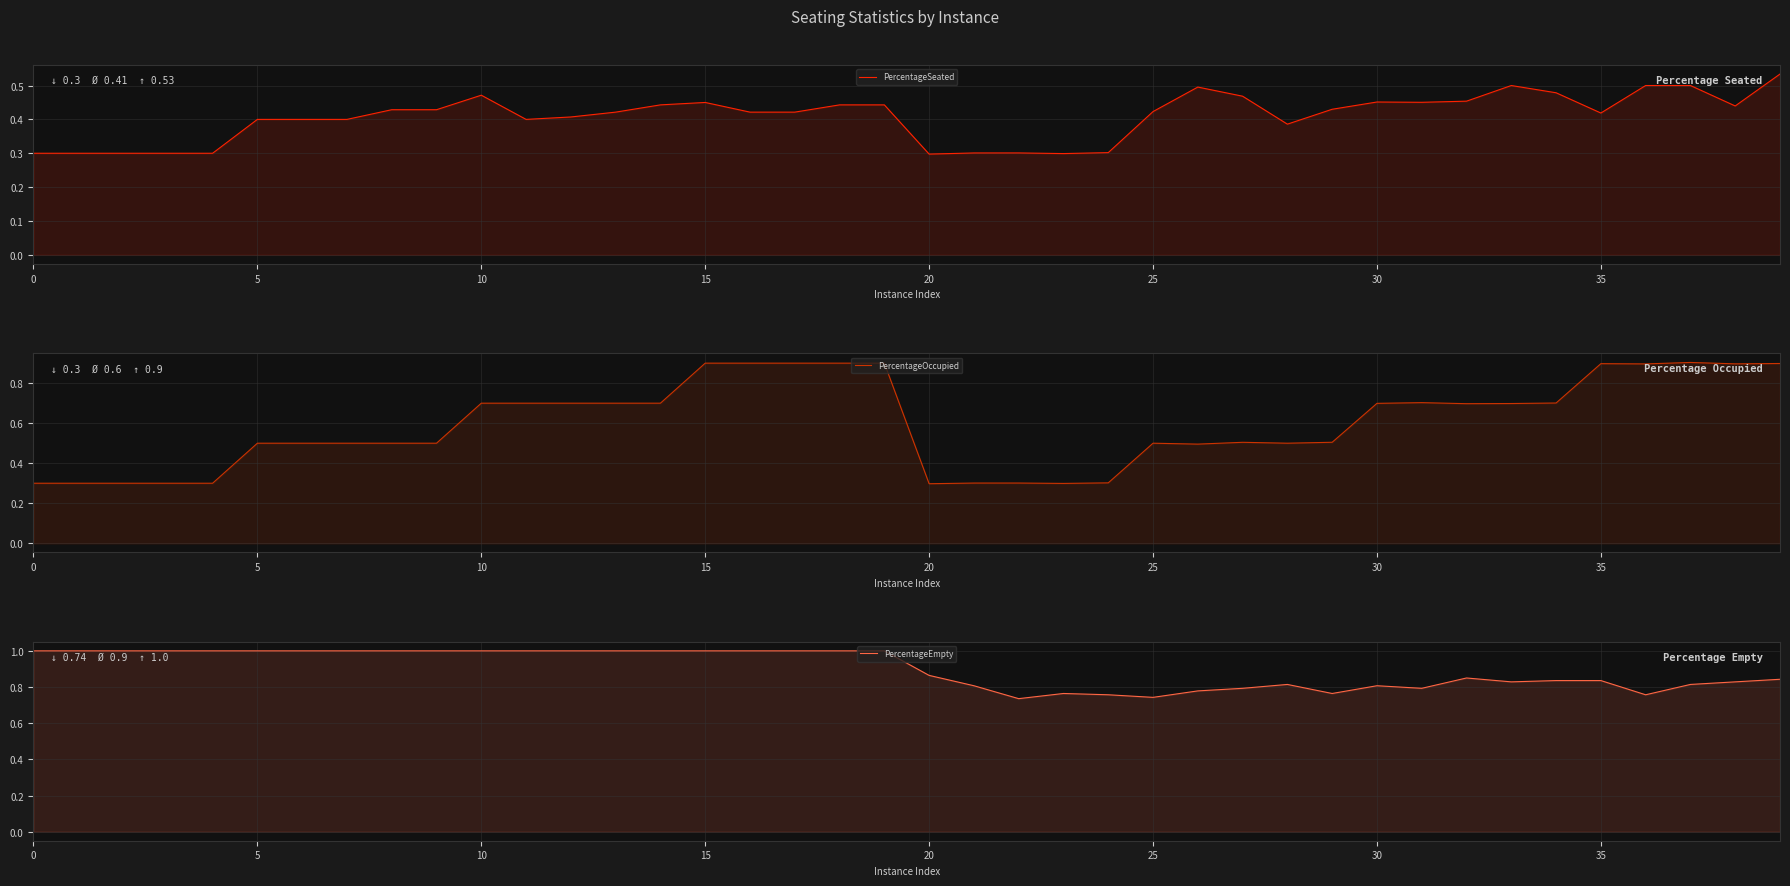

Which series has the largest total across all categories?

PercentageEmpty